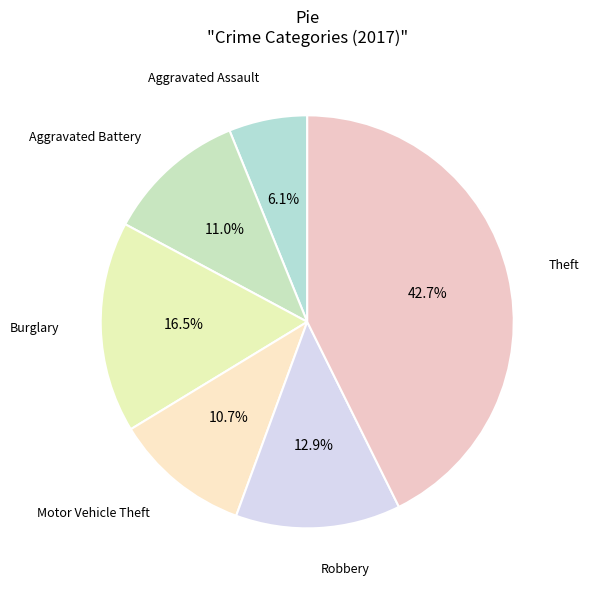

How many segments does this pie chart have?

6